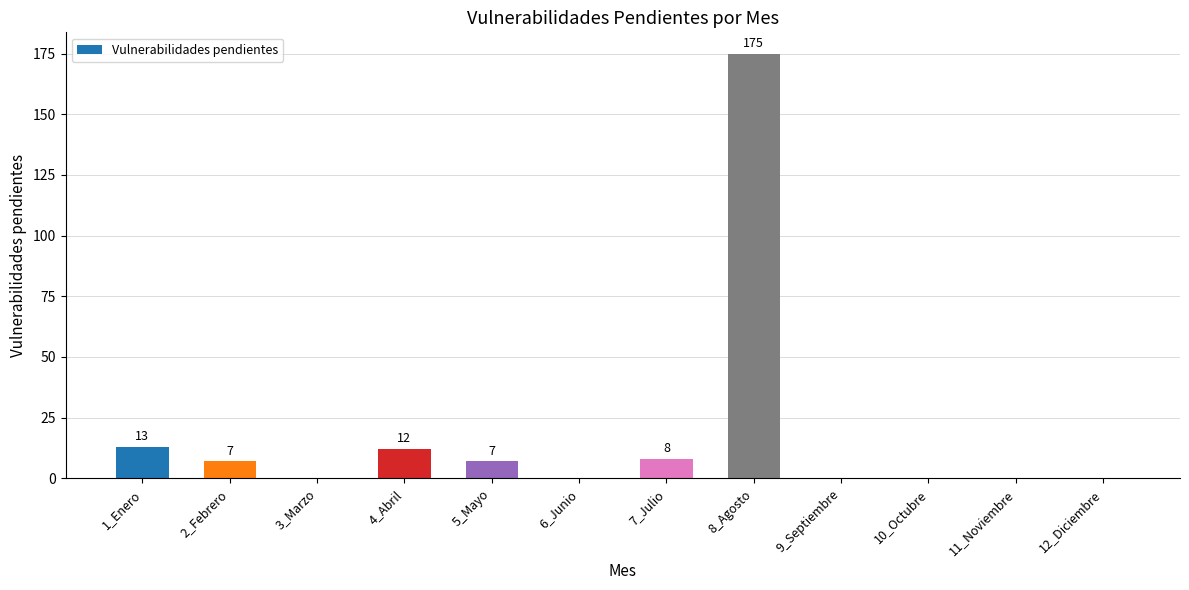

What is the sum of all values?

222